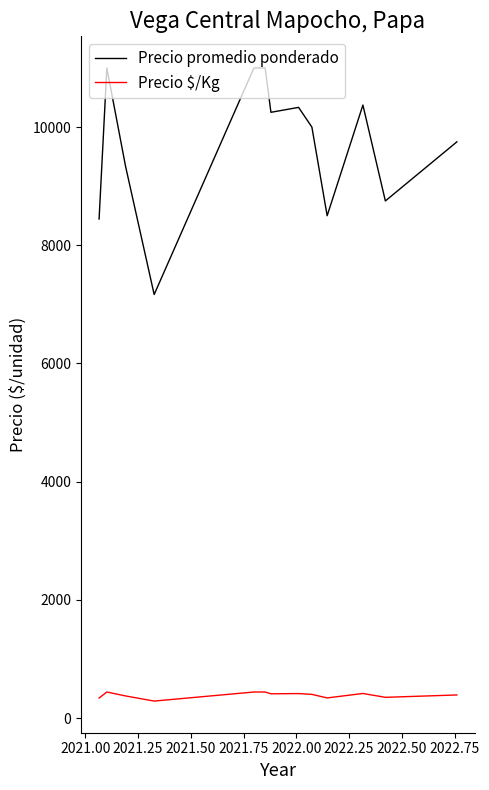

Which series has the largest total across all categories?

Precio promedio ponderado